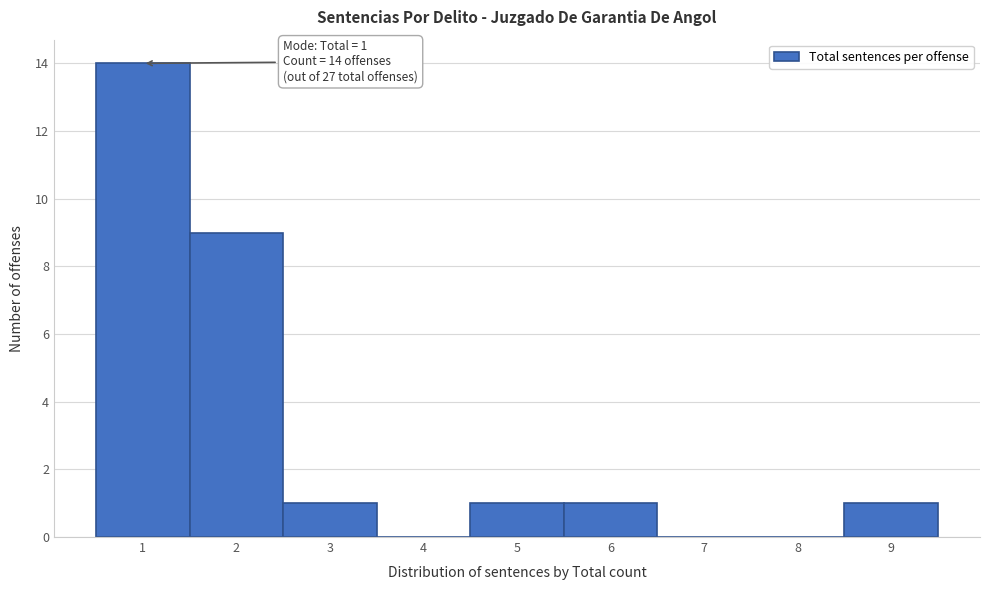

Which range on the x-axis has the tallest bar?

0.5 to 1.5